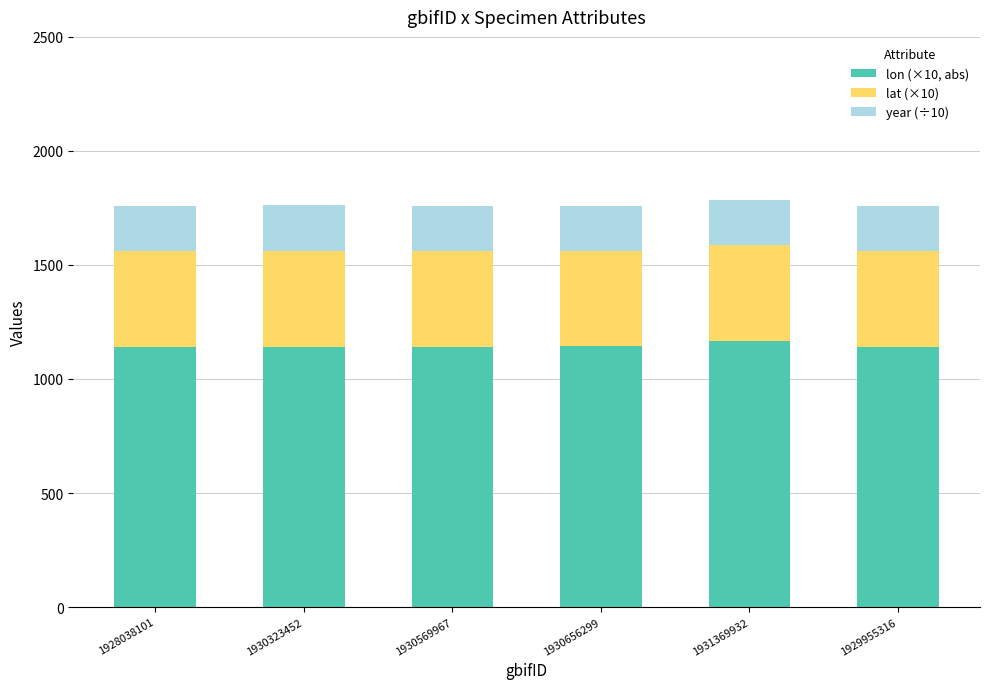

What is the total value across all series at 1930656299?

1759.4